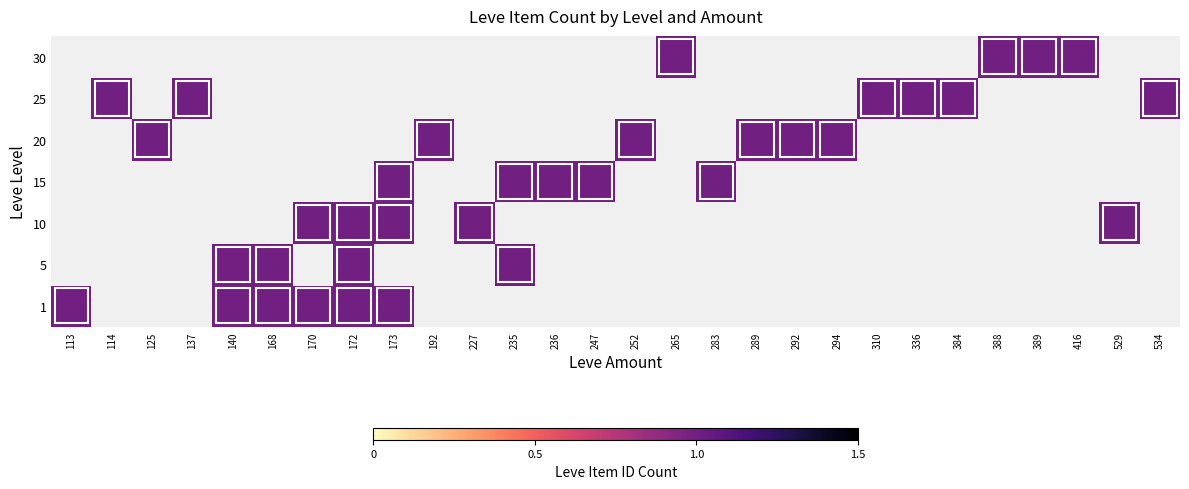

Which has a higher value, 170 or 172?

170